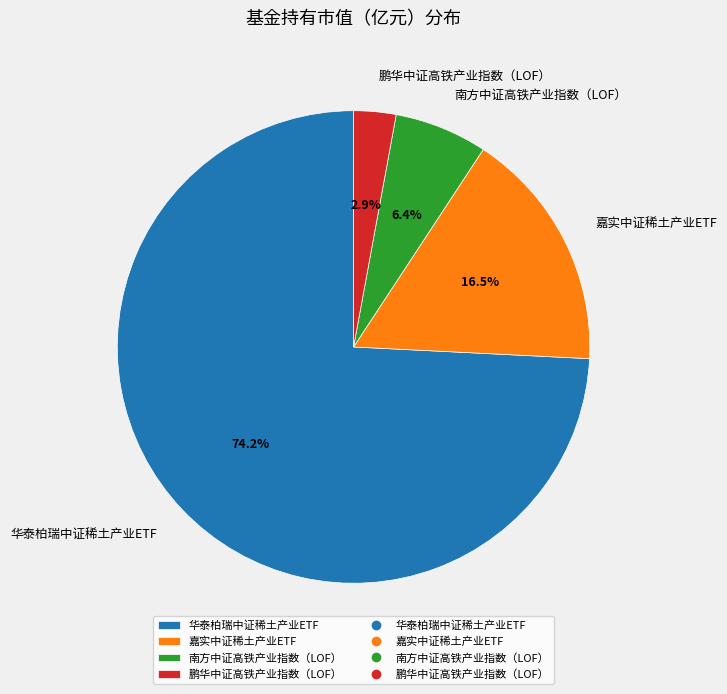

Count the number of slices in the pie.

4